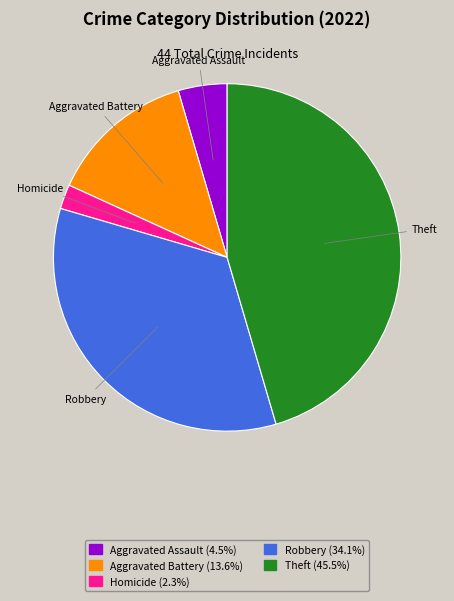

Is there a majority slice in this chart?

No